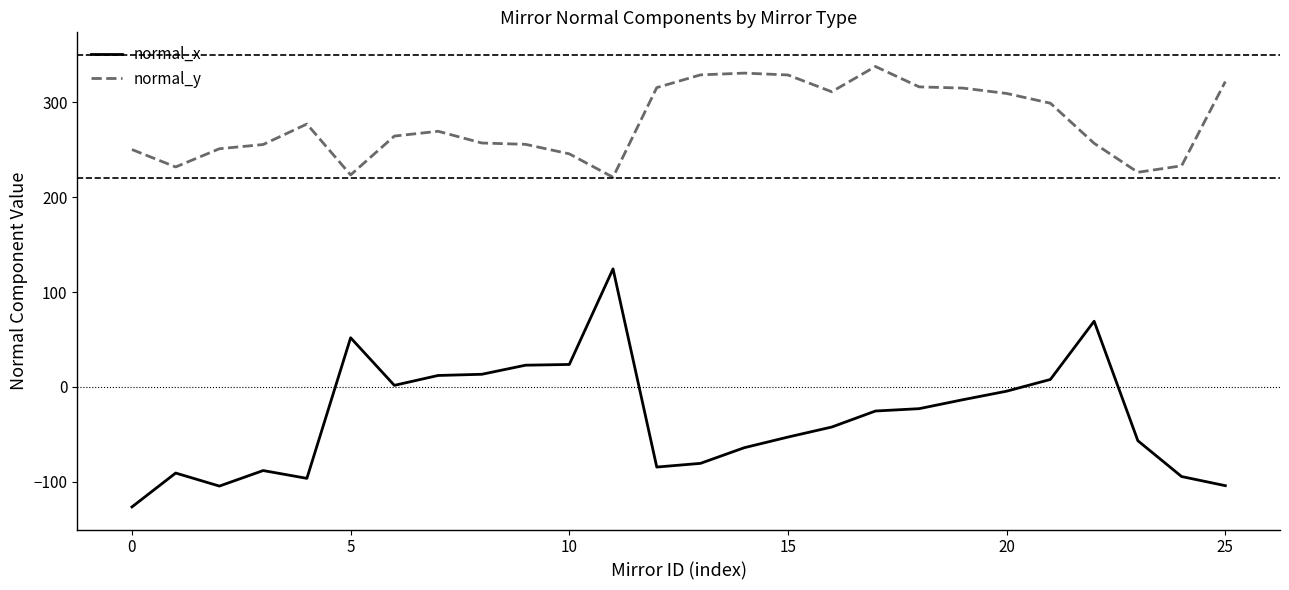

Which series has the largest total across all categories?

normal_y